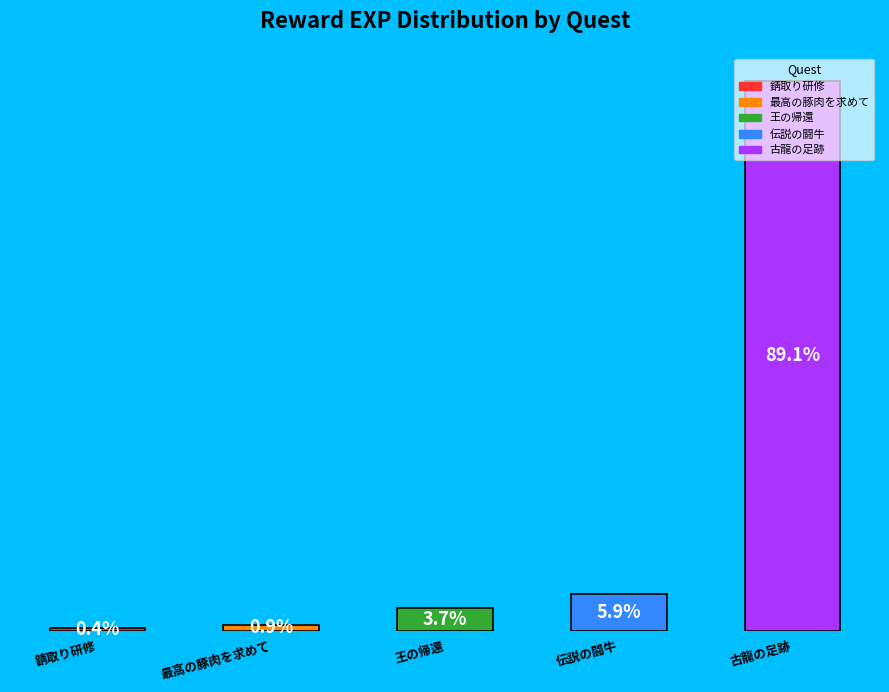

Which has a higher value, 最高の豚肉を求めて or 伝説の闘牛?

伝説の闘牛